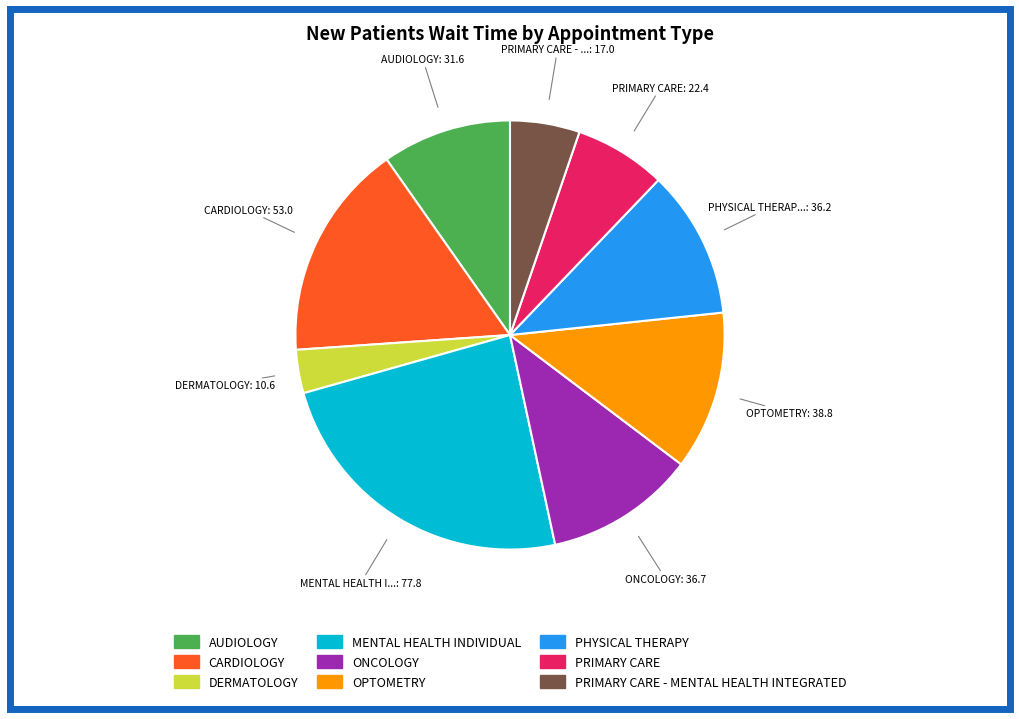

How many slices are in this pie chart?

9